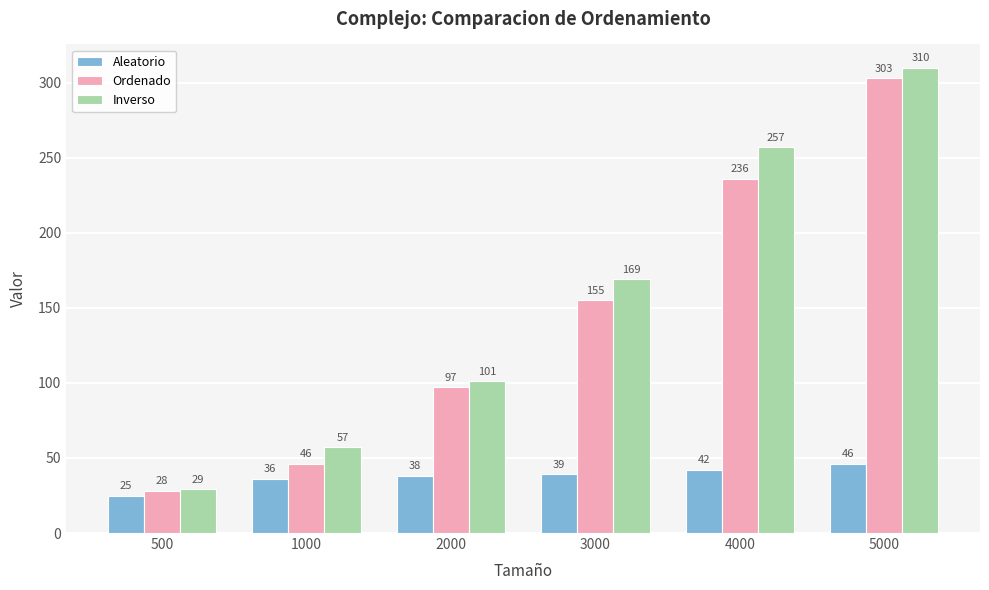

Does the chart contain any negative values?

No